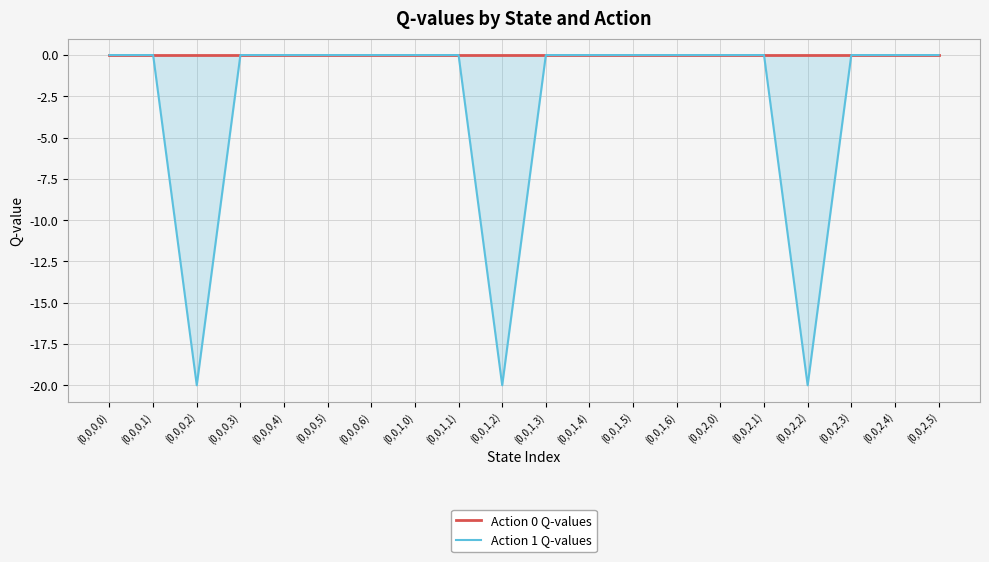

What are all the series names shown in the legend?

Action 0 Q-values, Action 1 Q-values